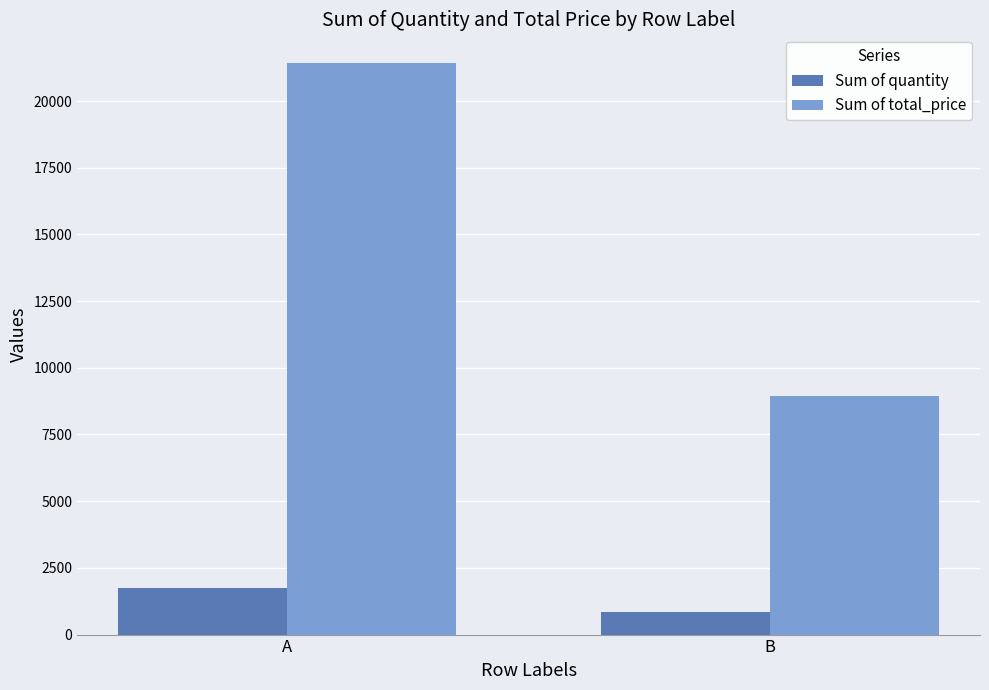

The Sum of total_price series shows 8935.3 at B. True or false?

True